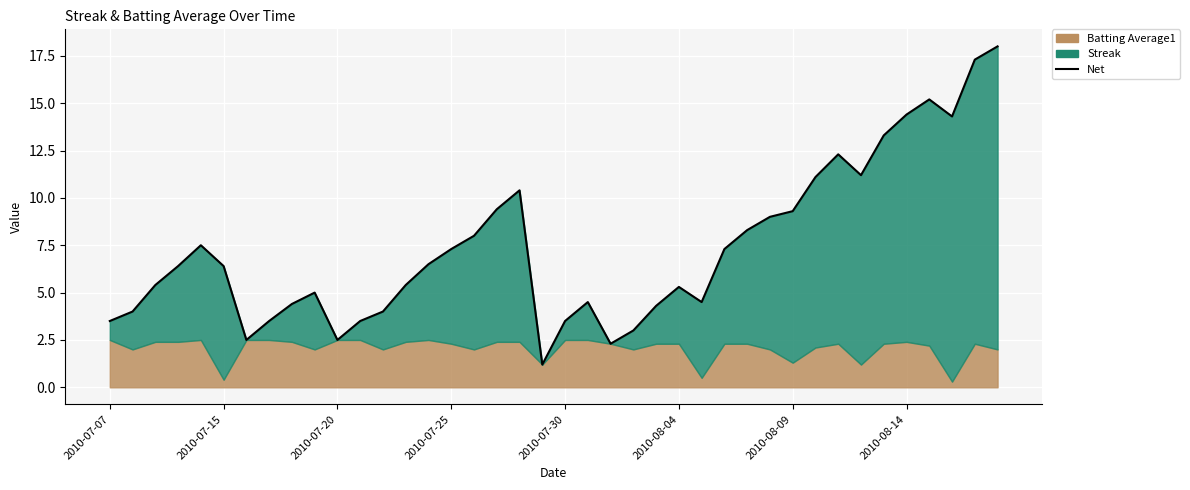

Between 2010-08-14 and 37, which is larger?

37